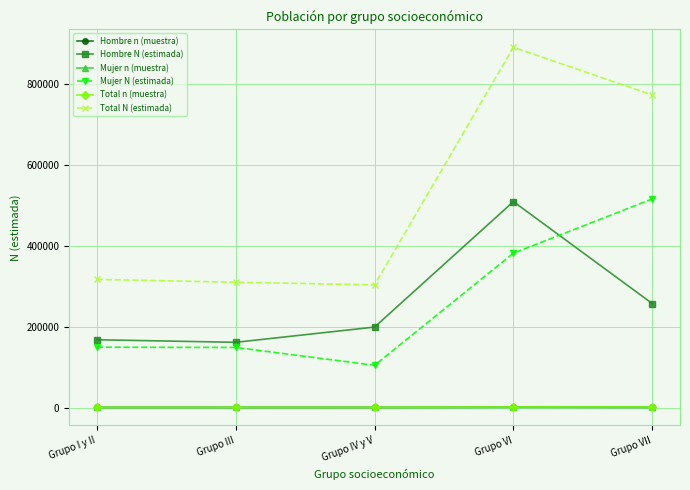

Does the chart display data point markers on the line(s)?

Yes